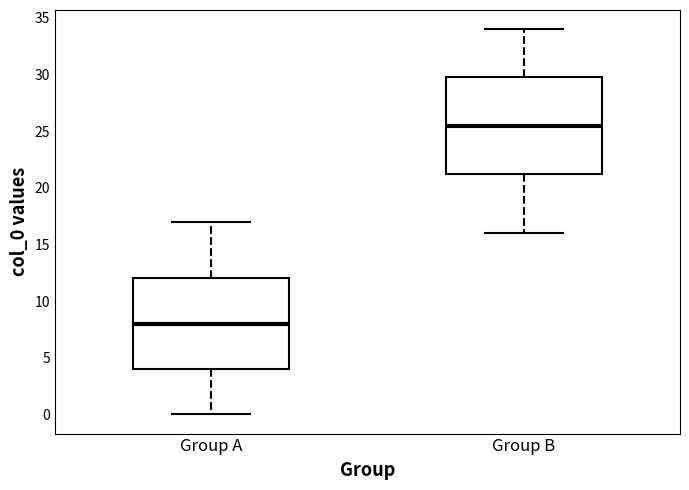

Reading left to right, transcribe this box plot: for each box, give where its median line is, the range the box spans, and where its two whiskers end, as read against the y-axis. The values are not printed on the chart, so give them approximately, as read against the axis.

Group A: median 8.0, box 4.0 to 12.0, whiskers 0.0 to 17.0
Group B: median 25.5, box 21.5 to 30.0, whiskers 16.0 to 34.0